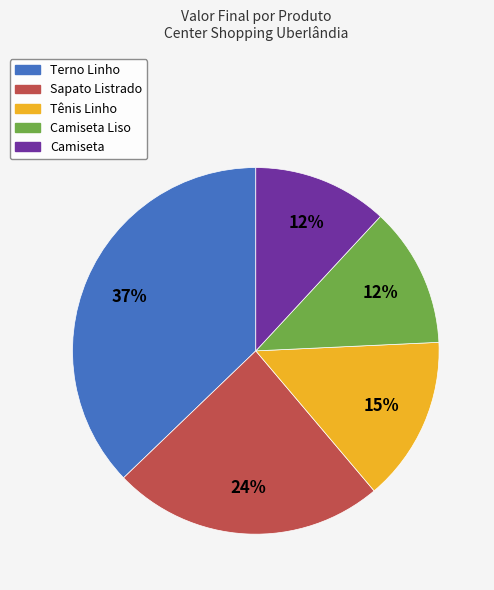

Does any single category account for the majority?

No